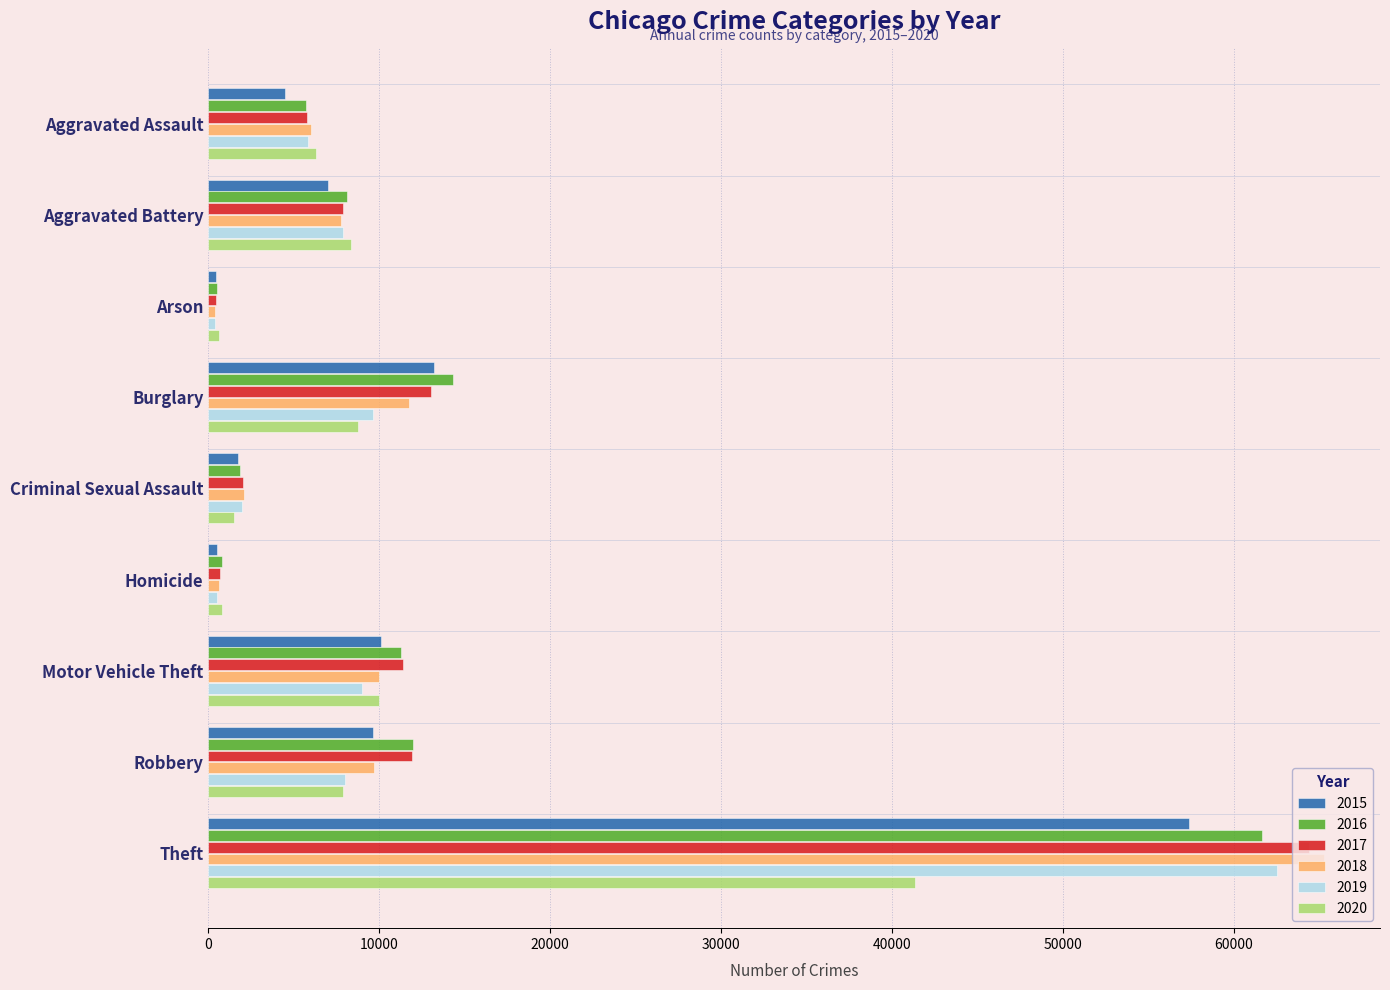

Which label corresponds to the largest value in the chart?

Theft